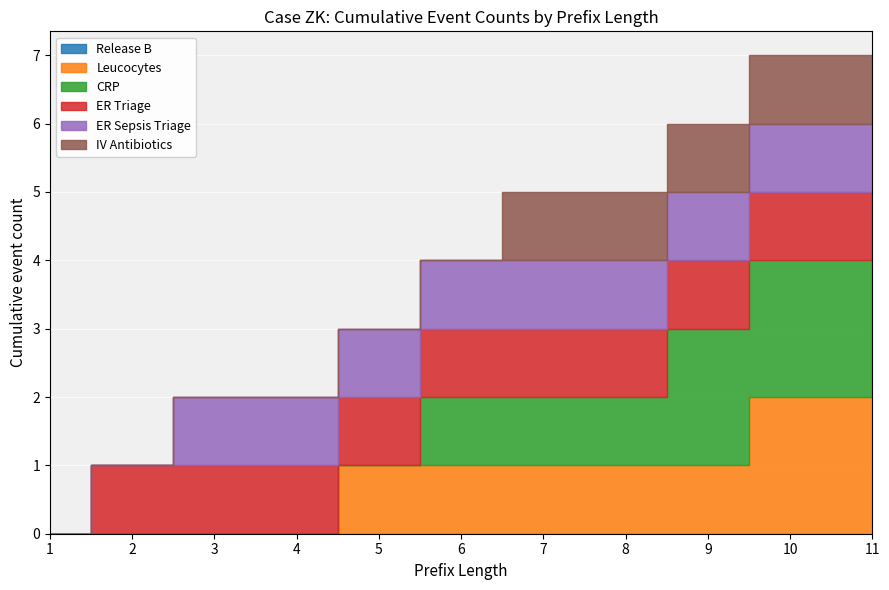

Is the value of CRP at 1 greater than the value of ER Sepsis Triage at 1?

No